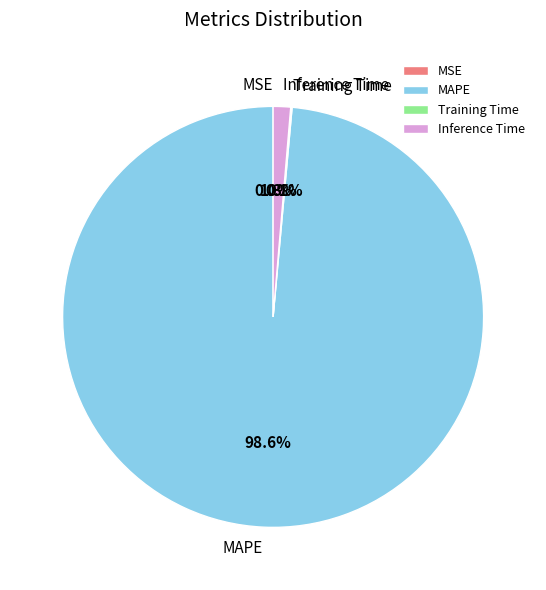

Combined, what portion of the pie is Inference Time and MAPE?

99.9%